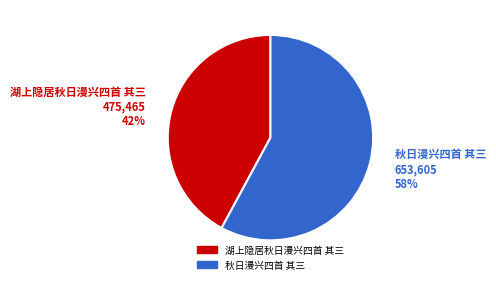

To the nearest percent, what portion does 秋日漫兴四首 其三 represent?

58%